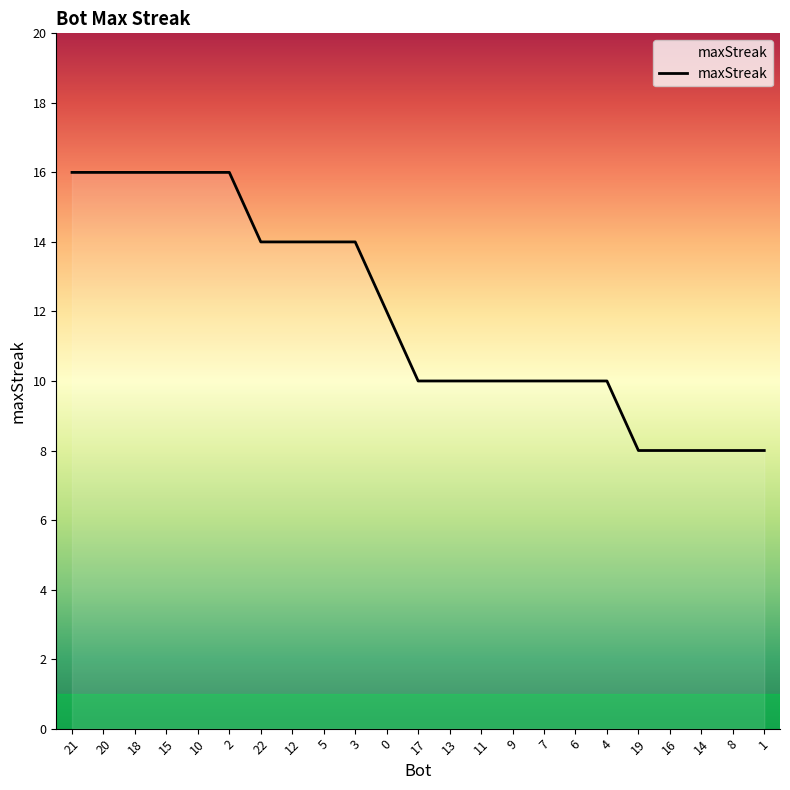

Reading right to left, list all the values displayed in this chart.

1=8	8=8	14=8	16=8	19=8	4=10	6=10	7=10	9=10	11=10	13=10	17=10	0=12	3=14	5=14	12=14	22=14	2=16	10=16	15=16	18=16	20=16	21=16